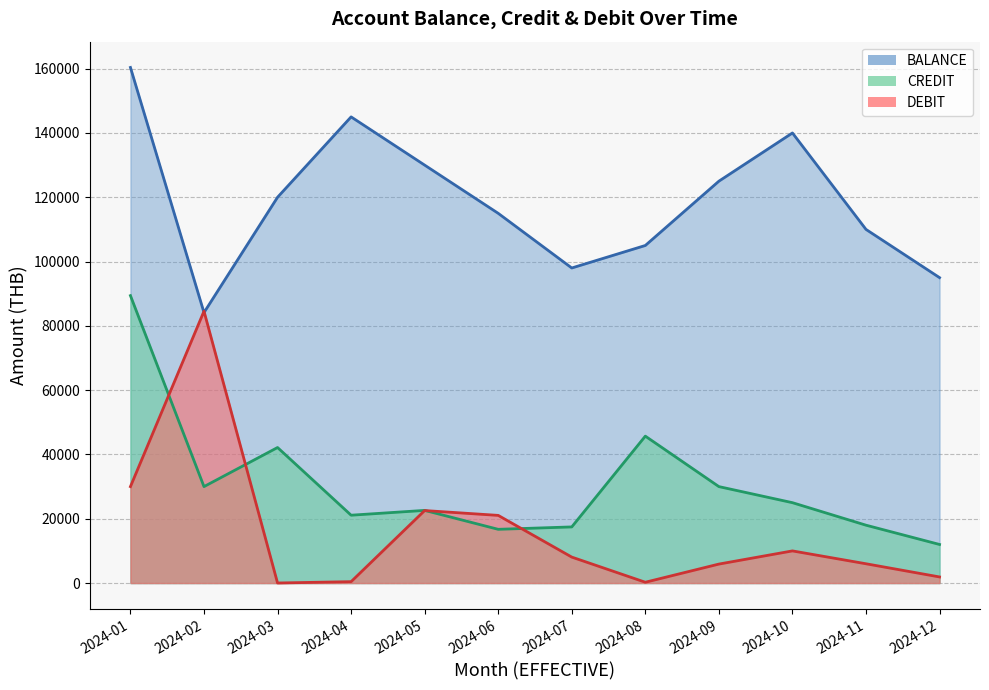

What are all the series names shown in the legend?

BALANCE, CREDIT, DEBIT